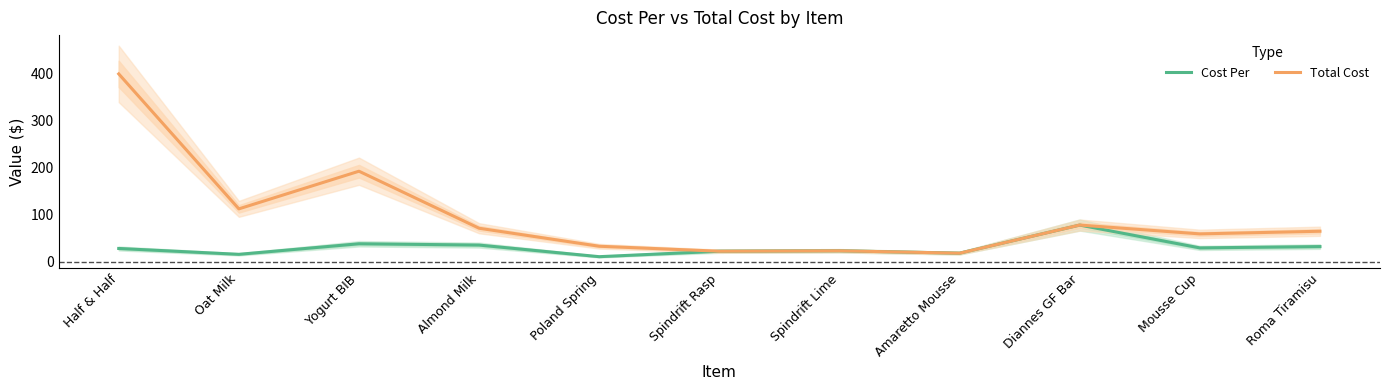

At which category does Total Cost reach its first local valley?

Oat Milk